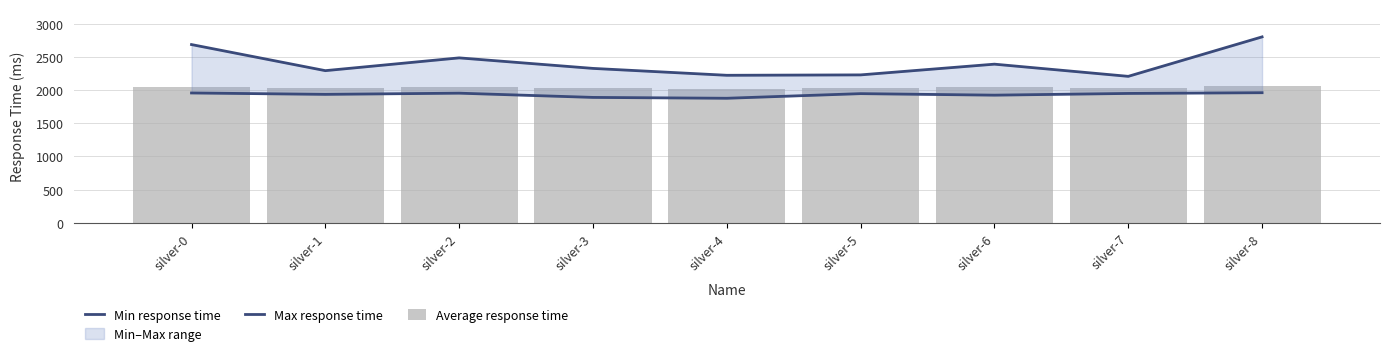

Reading left to right, transcribe all the data shown in this chart.

Min response time: silver-0=1959	silver-1=1938	silver-2=1956	silver-3=1892	silver-4=1879	silver-5=1949	silver-6=1926	silver-7=1952	silver-8=1963
Max response time: silver-0=2690	silver-1=2296	silver-2=2489	silver-3=2330	silver-4=2226	silver-5=2232	silver-6=2394	silver-7=2210	silver-8=2806
Average response time: silver-0=2054	silver-1=2037	silver-2=2050	silver-3=2041	silver-4=2025	silver-5=2030	silver-6=2045	silver-7=2033	silver-8=2058